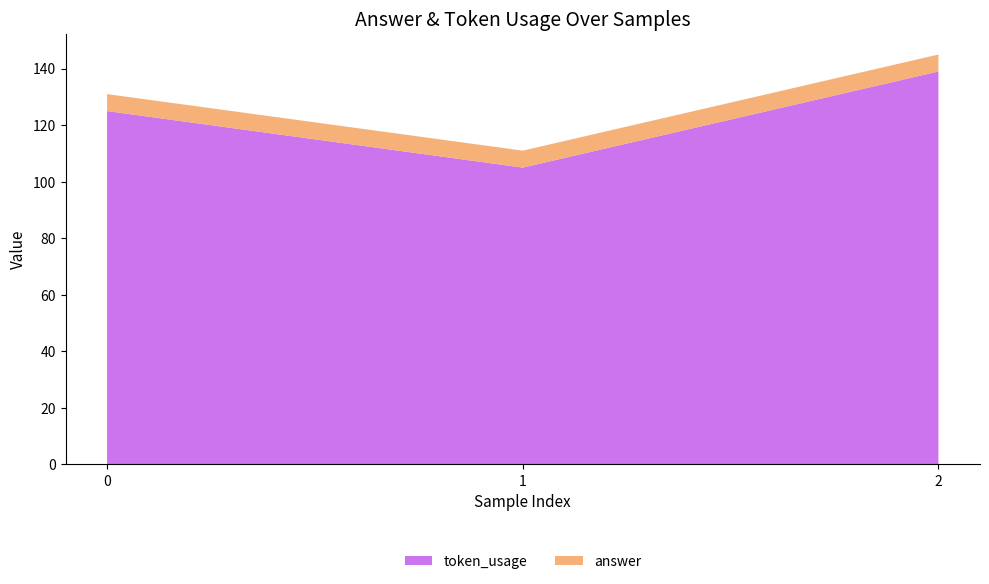

Reading right to left, transcribe all the data shown in this chart.

token_usage: 139	105	125
answer: 6	6	6